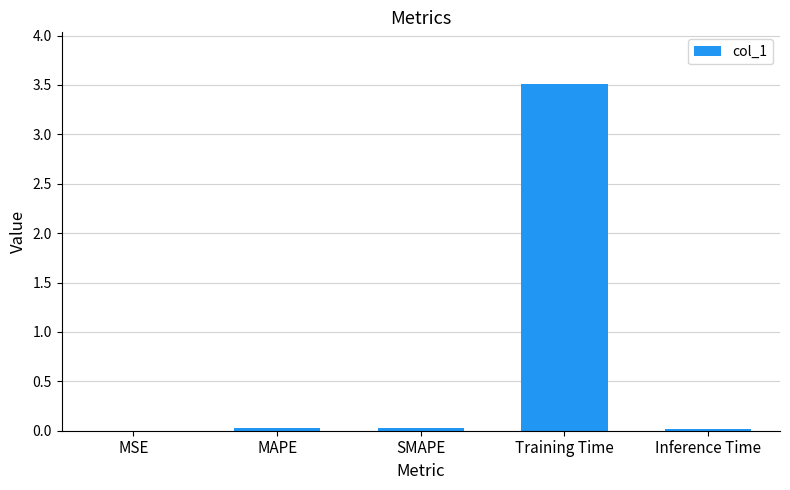

What is the maximum value shown in the chart?

3.5